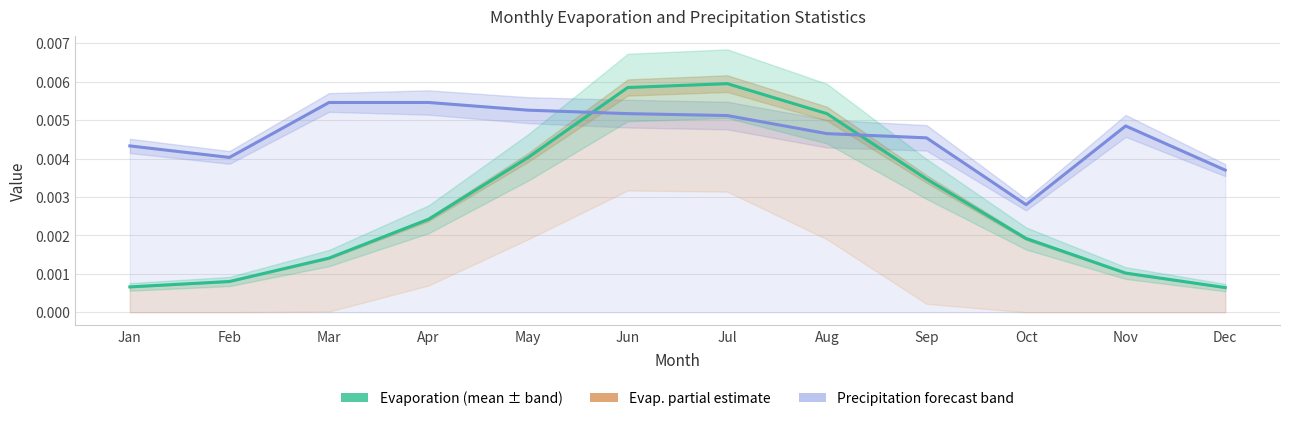

How many lines are shown in the chart?

2